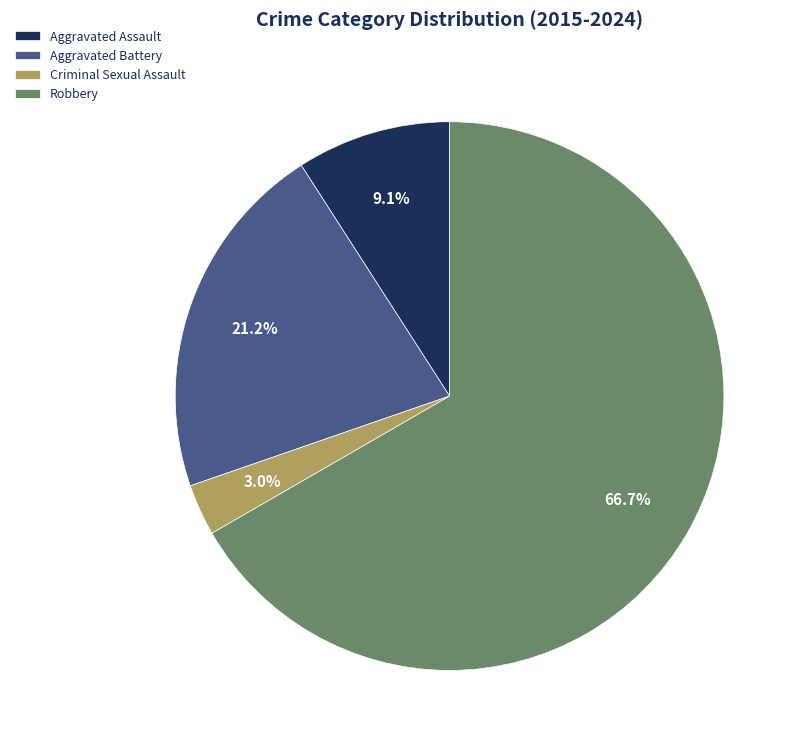

Which category has the biggest portion of the pie?

Robbery